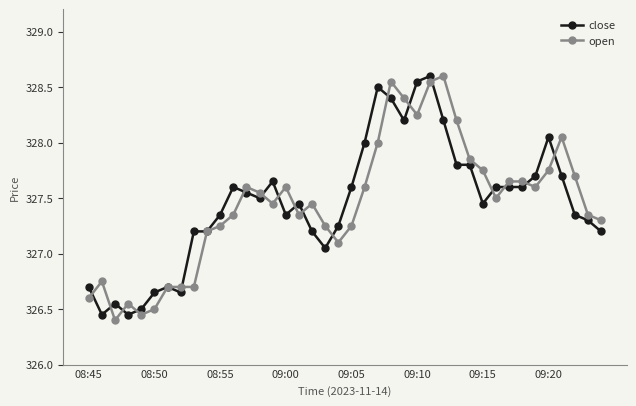

What is the value of the close point at the 23rd from the left?

328.5